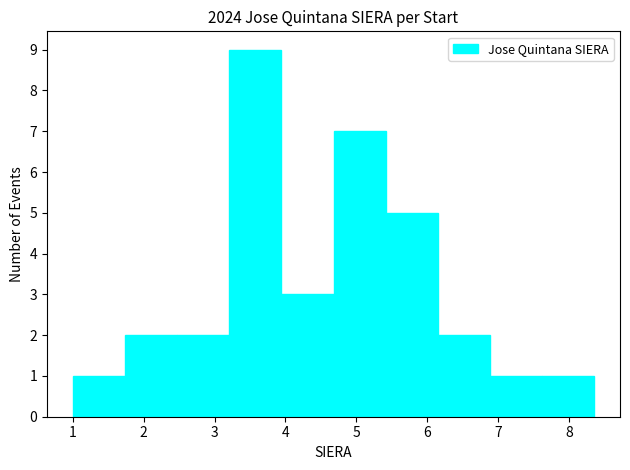

Reading left to right, list every bar in this chart as the range it spans on the x-axis followed by its height. Neither the bar edges nor the heights are printed on the chart, so give them approximately, as read against the axes.

1.0 to 1.7: 1
1.7 to 2.5: 2
2.5 to 3.2: 2
3.2 to 3.9: 9
3.9 to 4.7: 3
4.7 to 5.4: 7
5.4 to 6.1: 5
6.1 to 6.9: 2
6.9 to 7.6: 1
7.6 to 8.4: 1